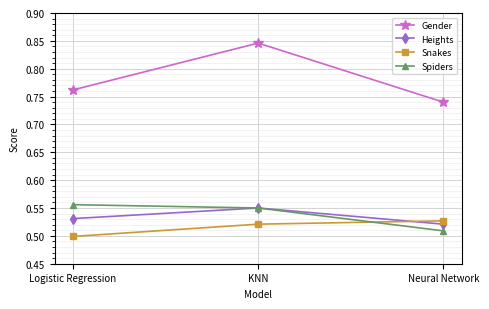

At which label does Gender reach its peak?

KNN